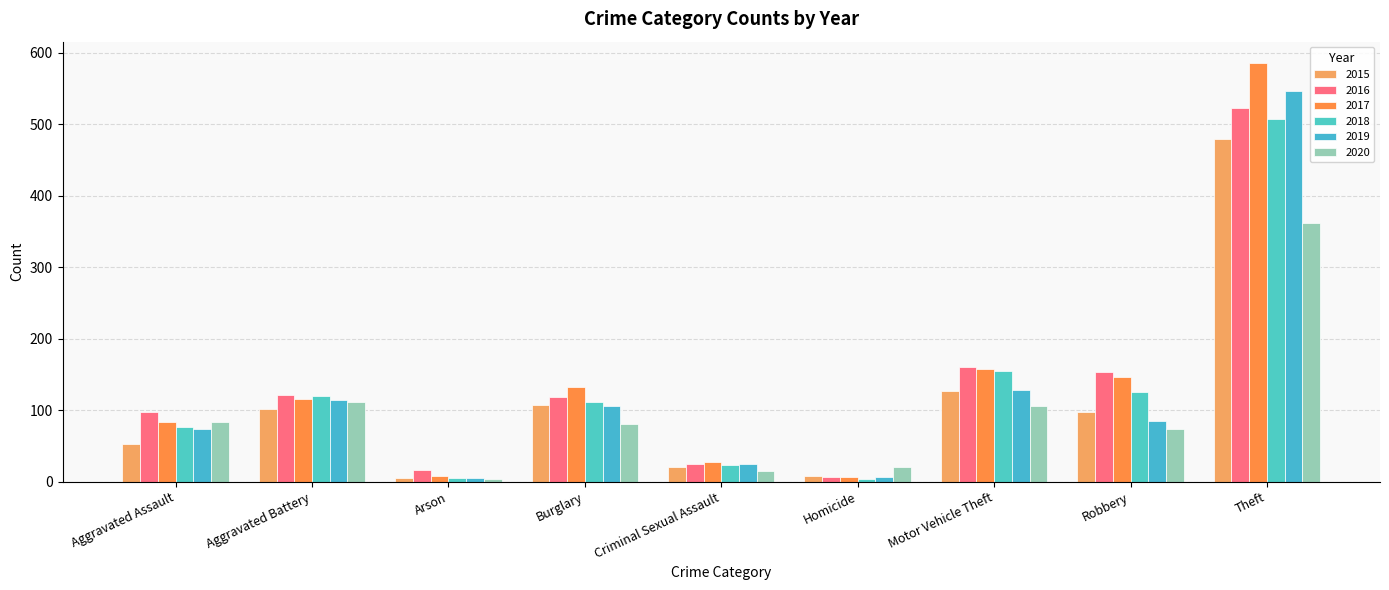

What is the minimum value shown in the chart?

4